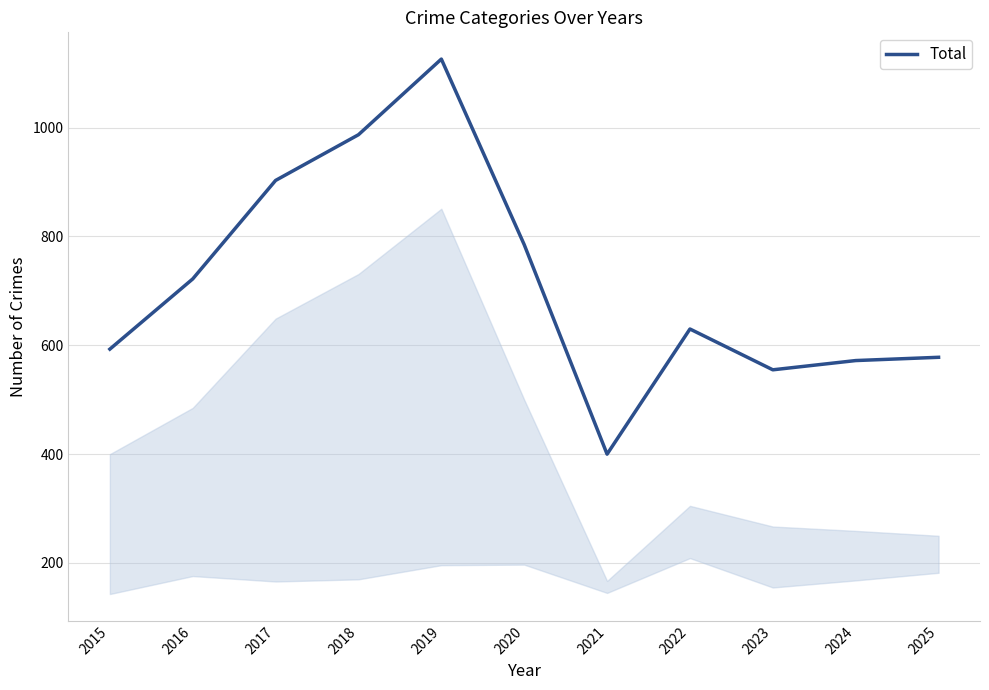

Reading right to left, transcribe all the data shown in this chart.

578	572	555	630	400	785	1126	987	903	722	593